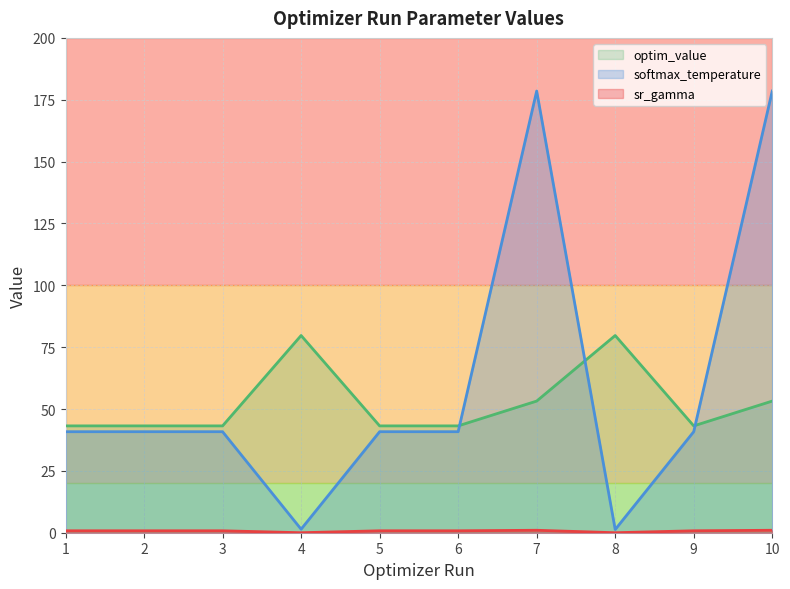

Between 6 and 2, which is larger?

2